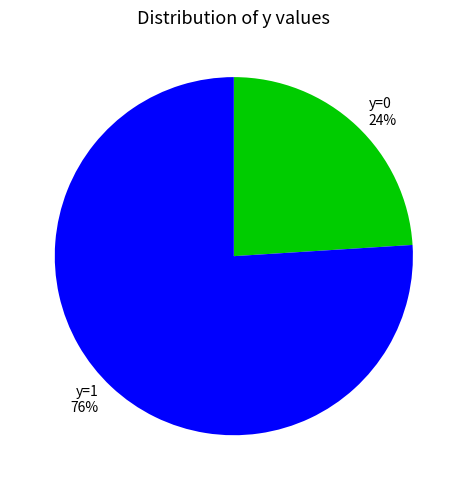

Is it true that y=1 is 82% of the pie?

False